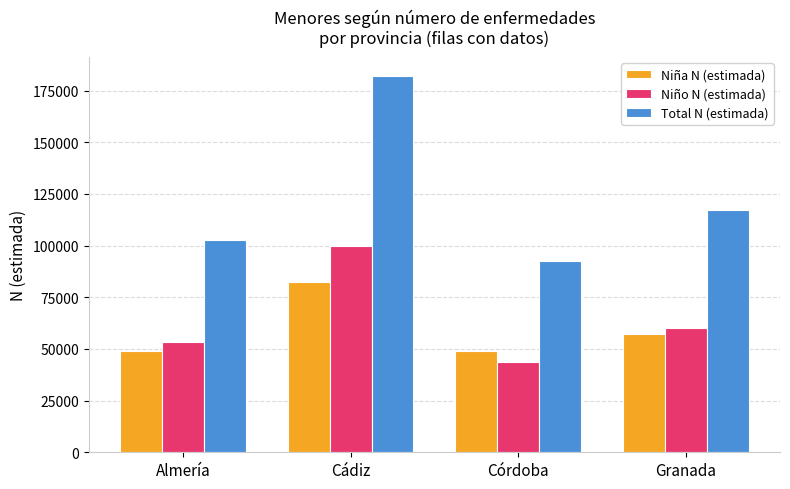

How many bars are there in total?

12